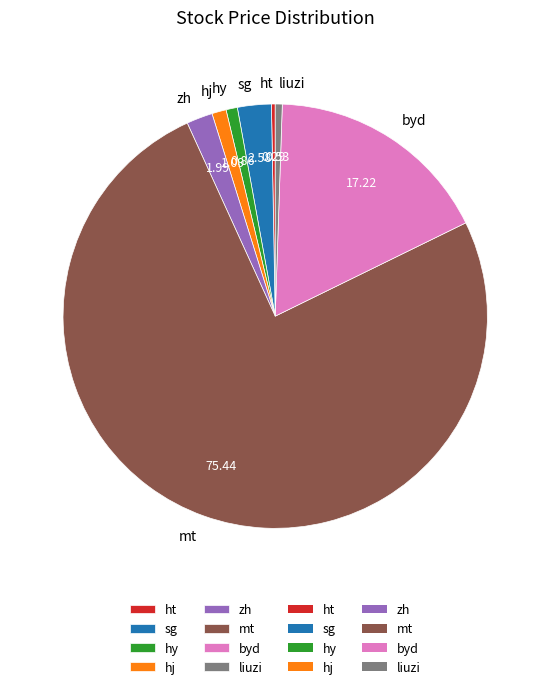

Which slice is the largest?

mt